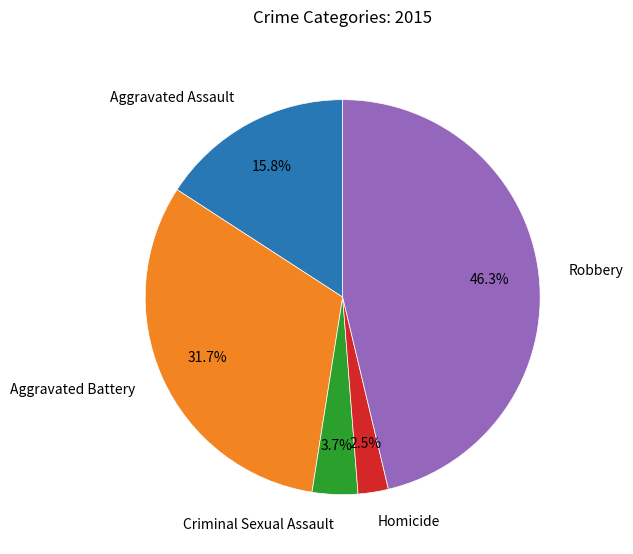

Is the sum of Criminal Sexual Assault and Homicide greater than half?

No